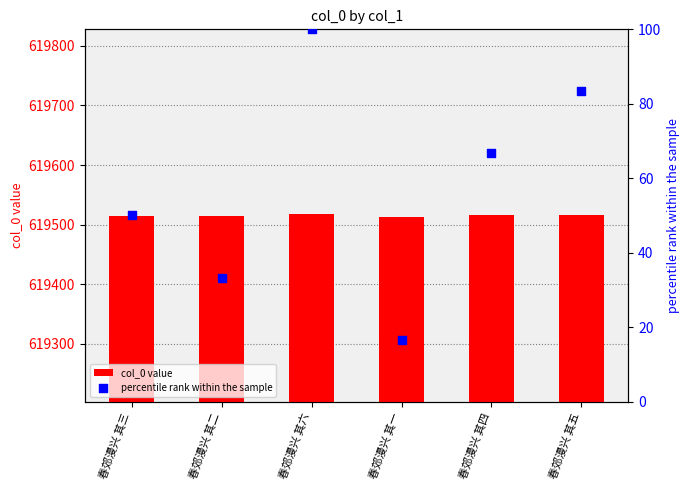

Which series has the largest Y range (max minus min)?

percentile rank within the sample